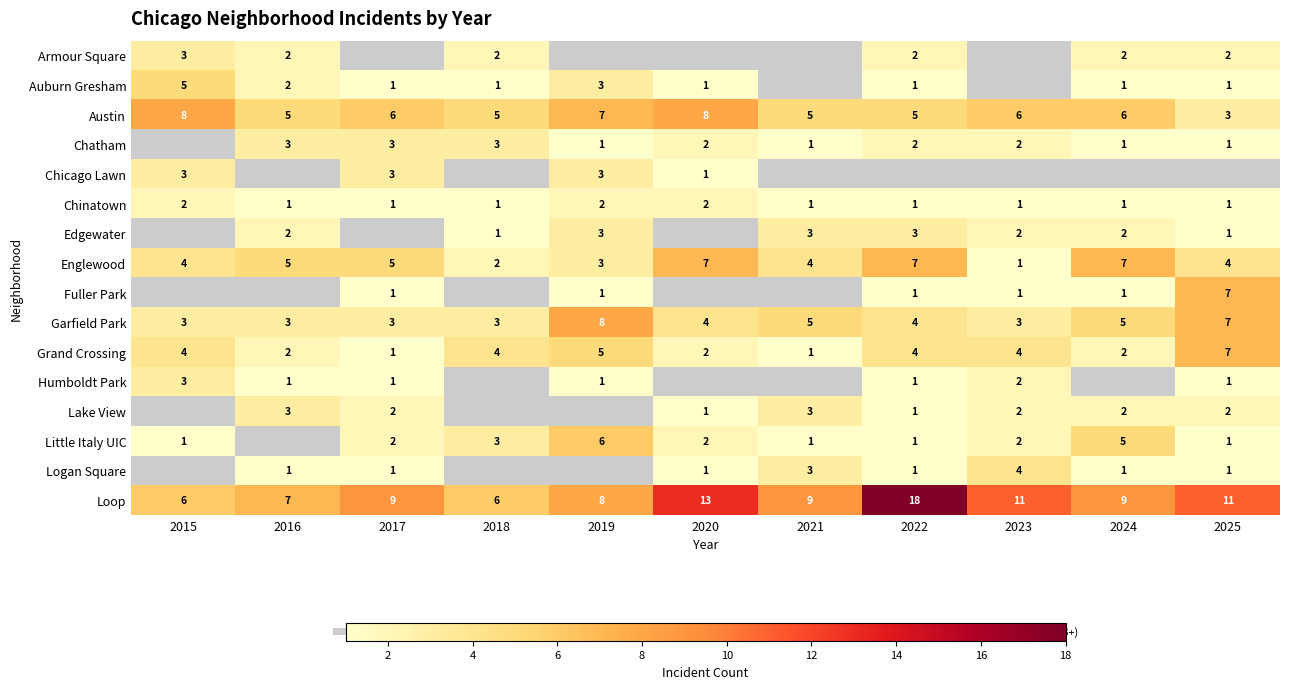

What is the highest value of the Austin series?

8